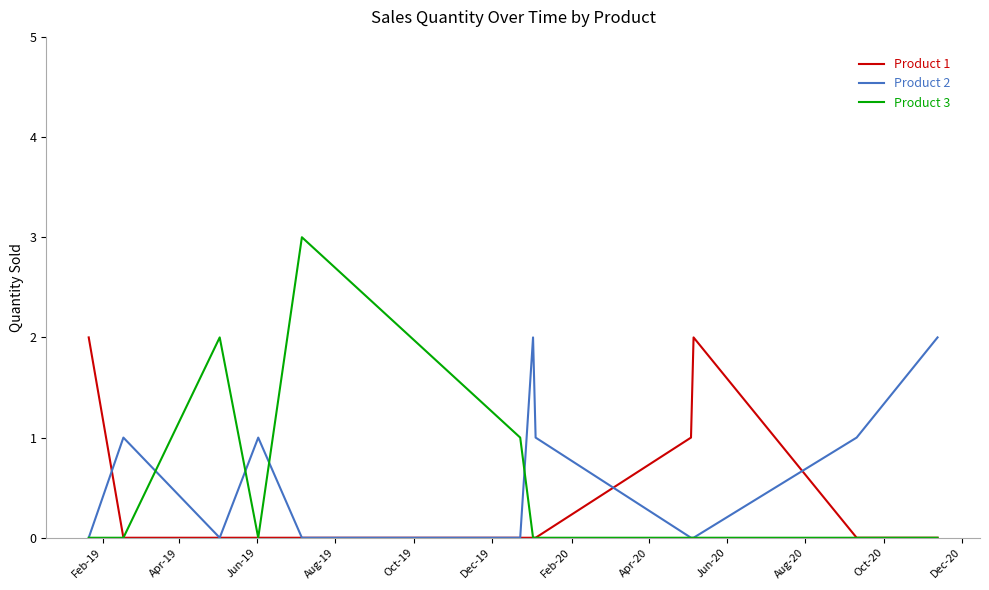

Which series has the largest range (max minus min)?

Product 3